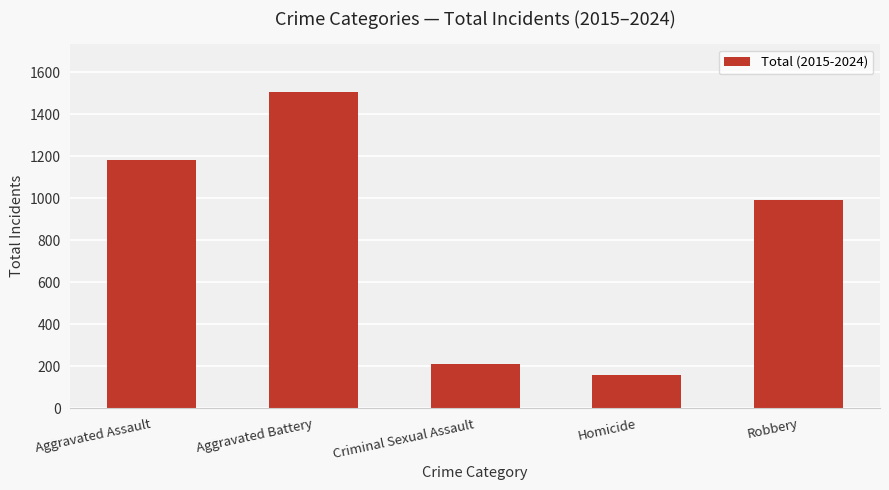

What is the maximum value shown in the chart?

1507